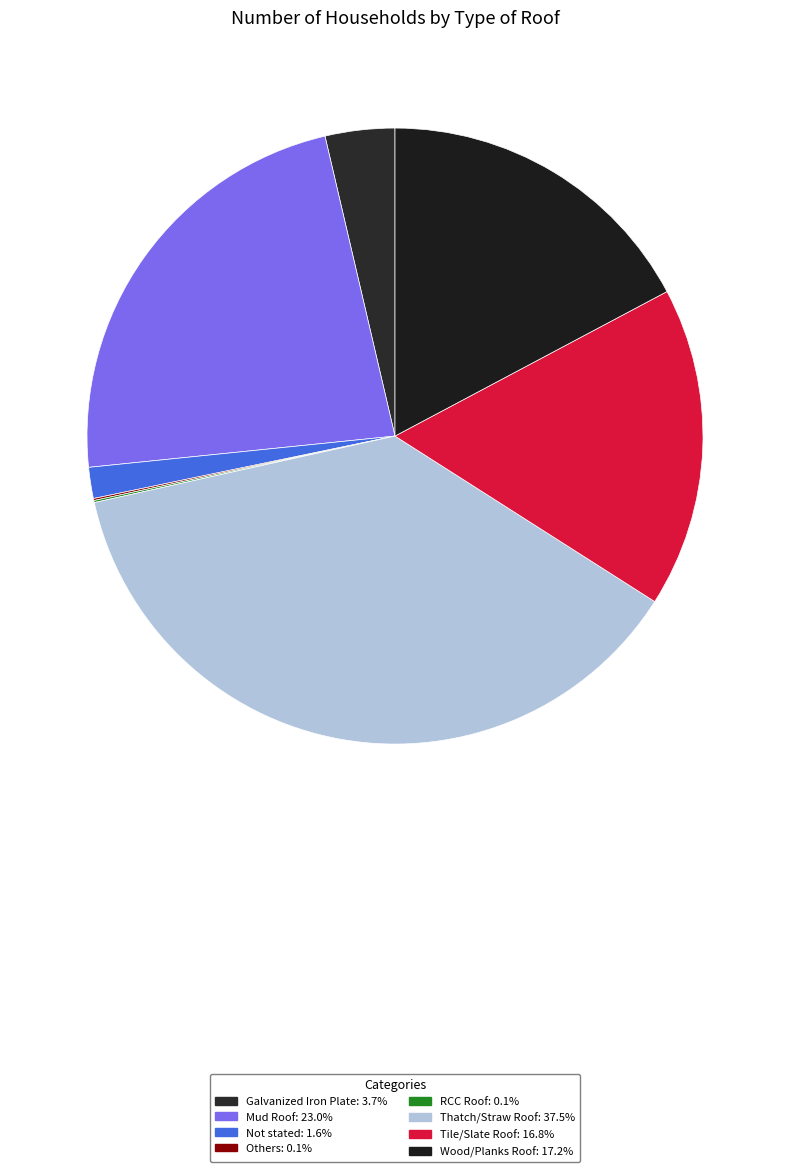

To the nearest percent, what is the difference between the Thatch/Straw Roof and Wood/Planks Roof slice percentages?

20%